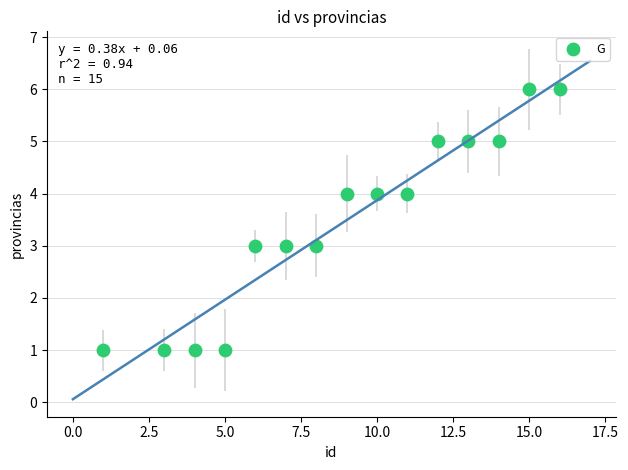

What is the range of X values (max minus min)?

15